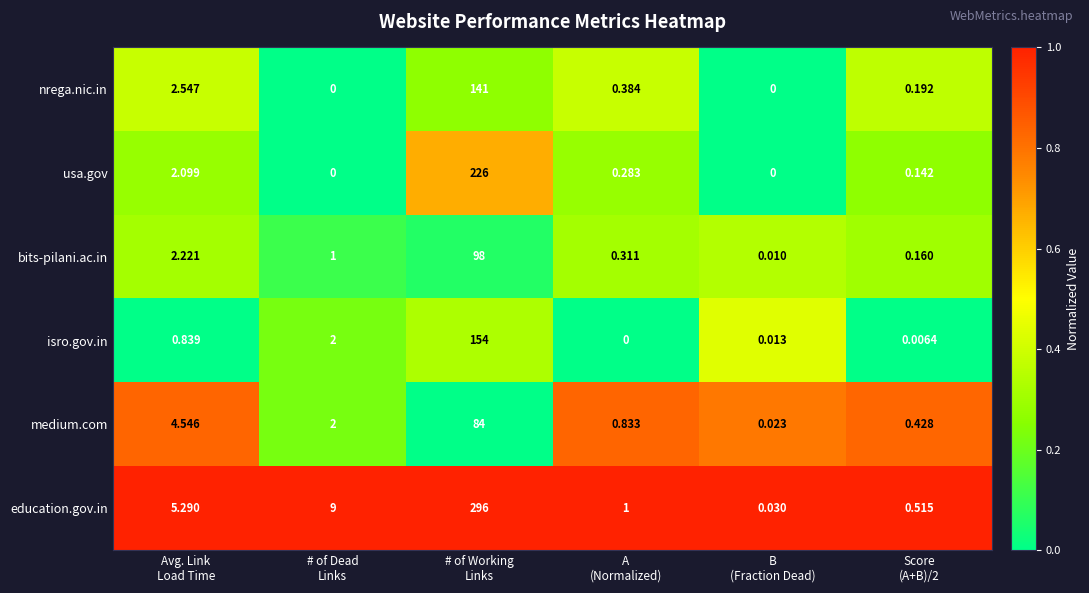

Rank the series by their maximum value, from highest to lowest.

education.gov.in, usa.gov, isro.gov.in, nrega.nic.in, bits-pilani.ac.in, medium.com